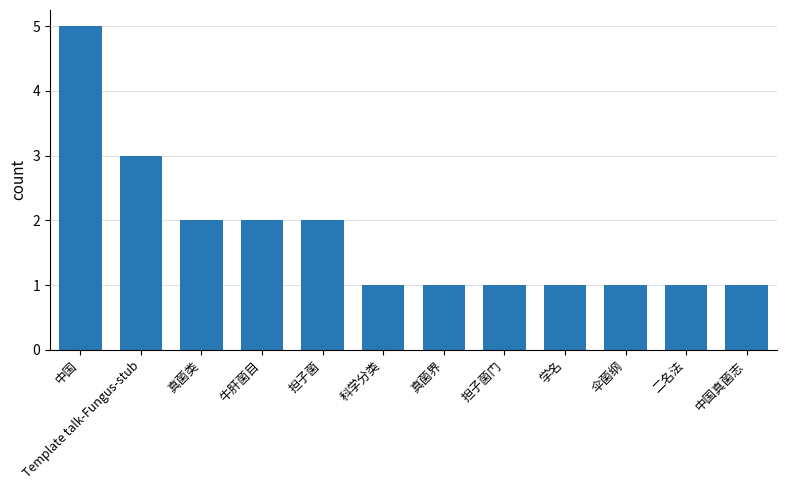

What is the greatest value displayed?

5